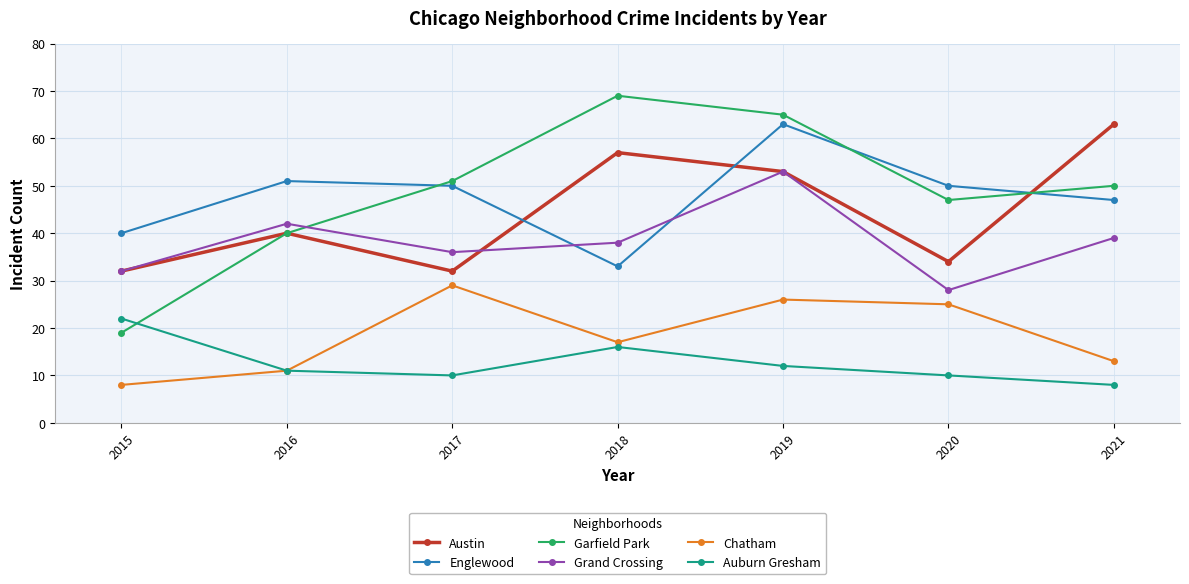

Is this an area chart (filled region under the line)?

No